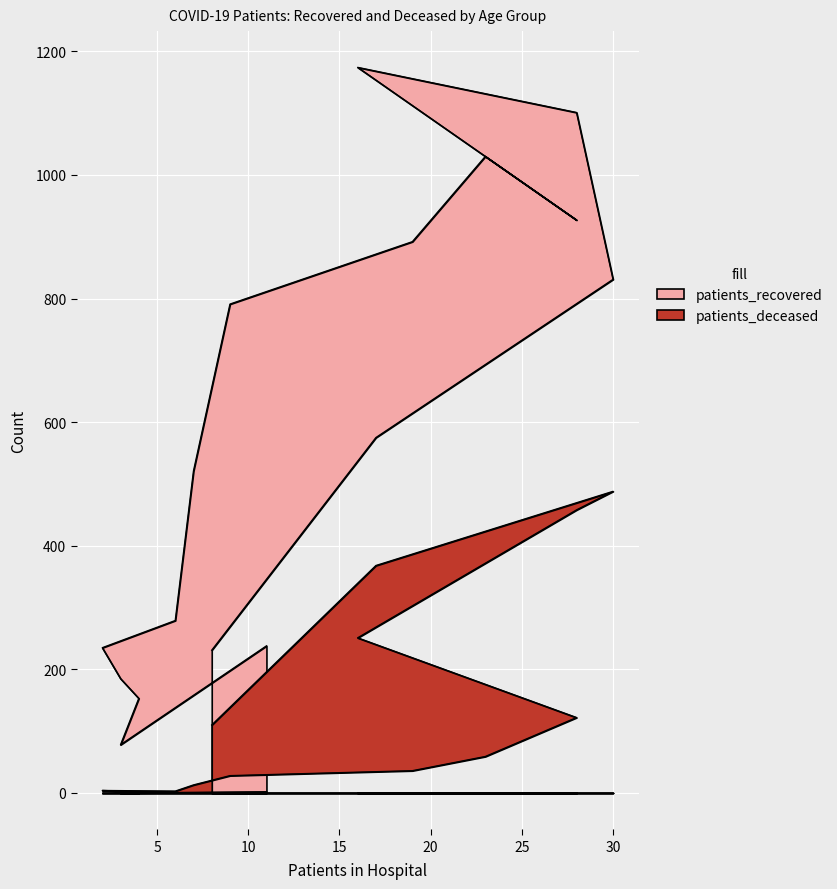

Which series has the largest range (max minus min)?

patients_recovered